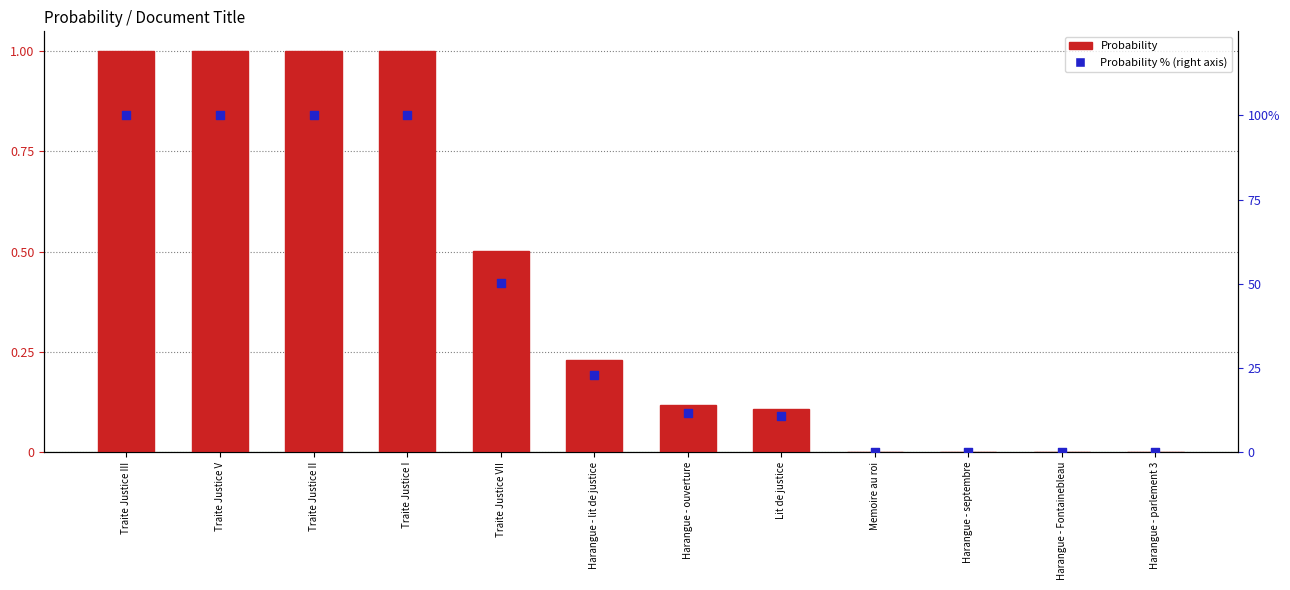

At how many categories does at least one series exceed 56?

4